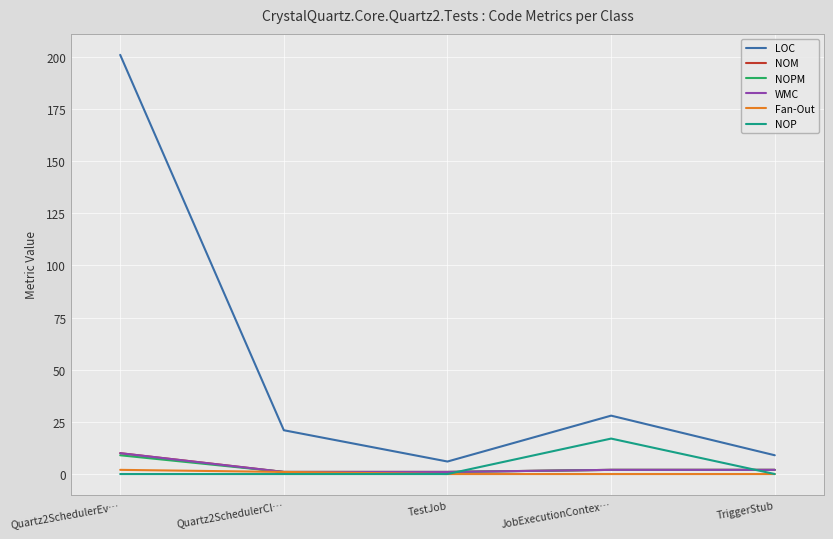

True or false: NOPM and Fan-Out intersect in this chart.

False